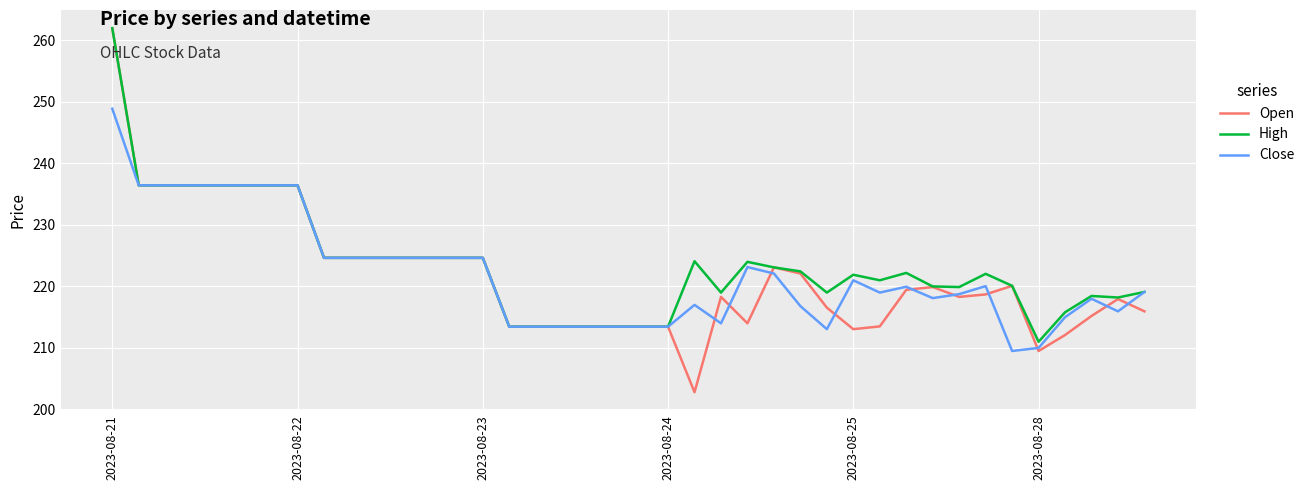

Which series has the largest range (max minus min)?

Open